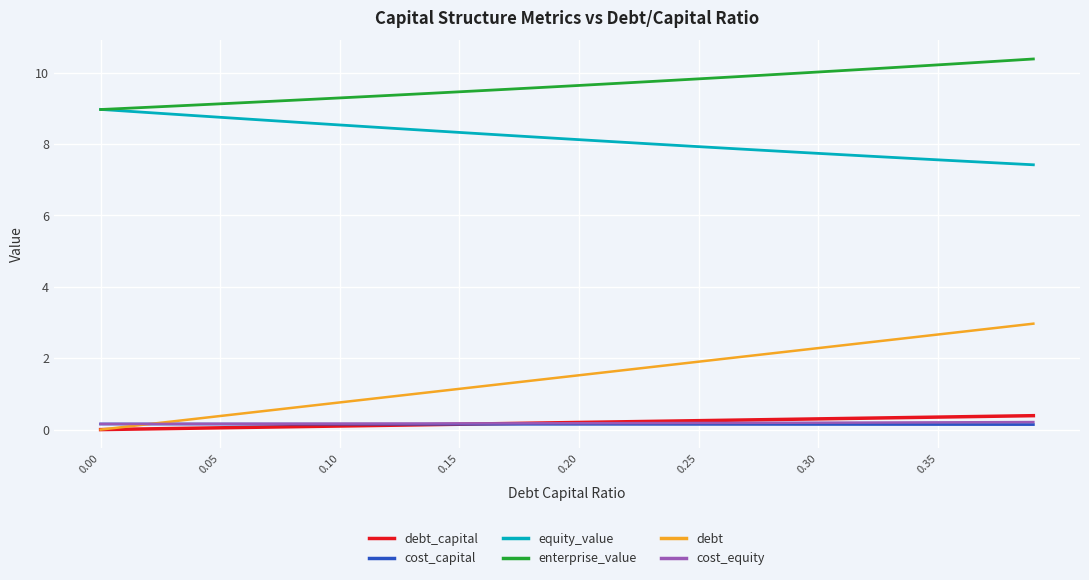

Which series has the largest range (max minus min)?

debt